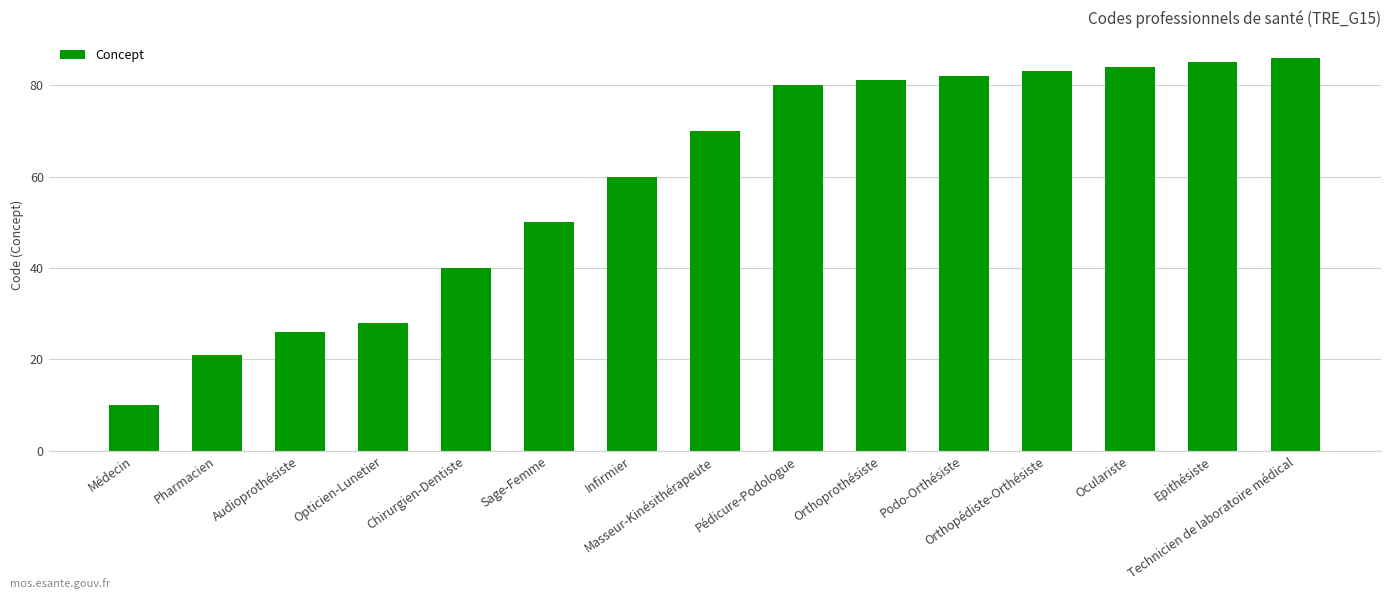

What is the label of the 15th bar from the right?

Médecin